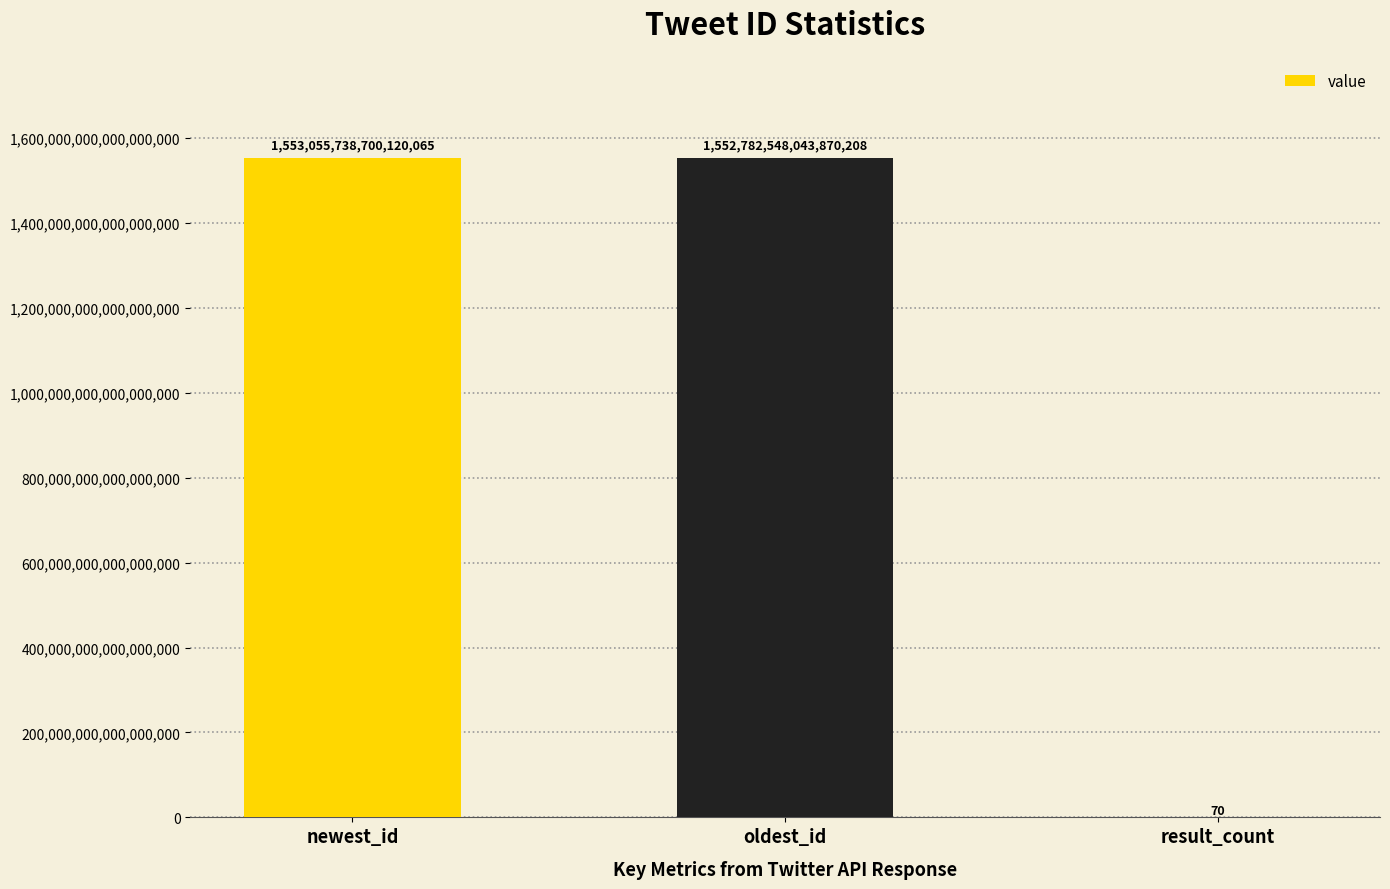

The value at oldest_id is 736718374891346304. True or false?

False